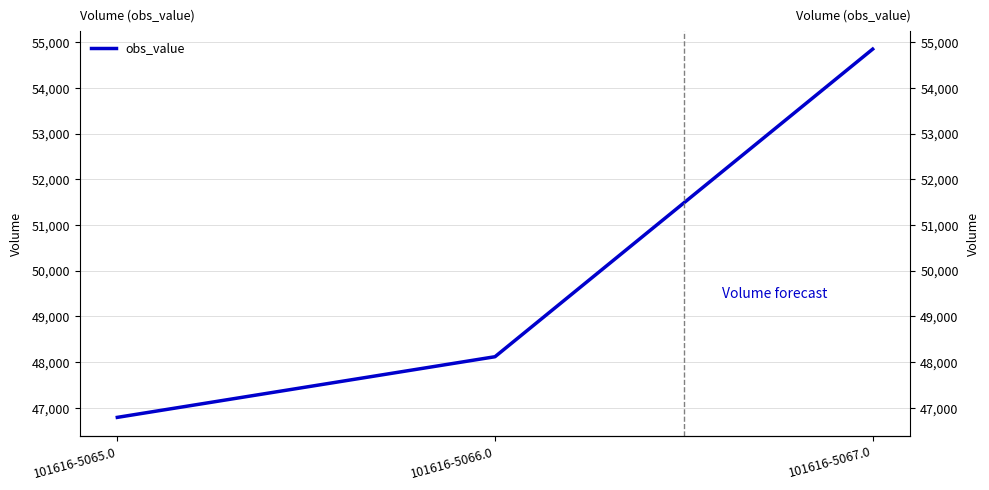

Count the number of categories in the chart.

3